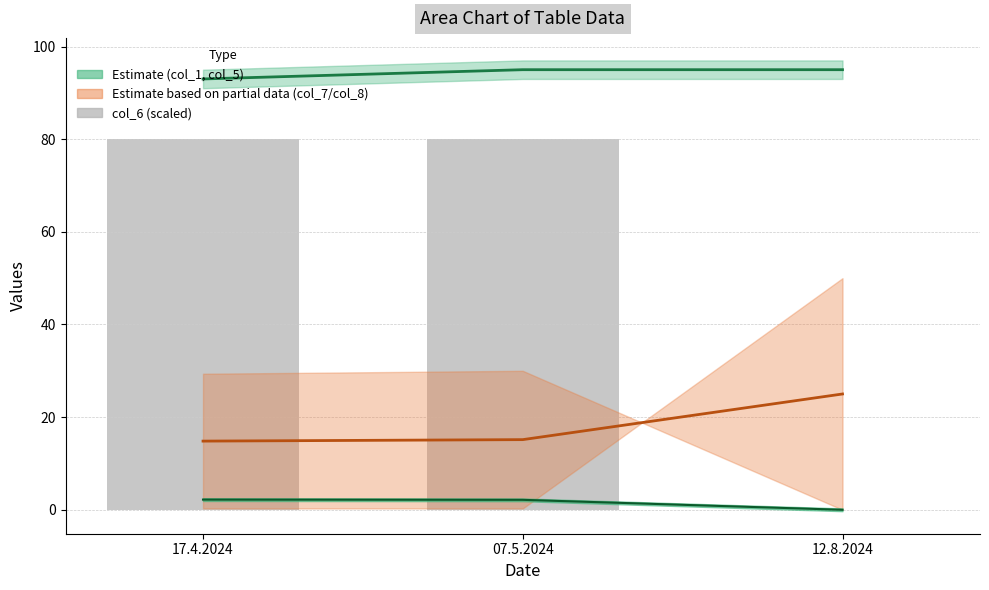

What is the sum of all values?

160